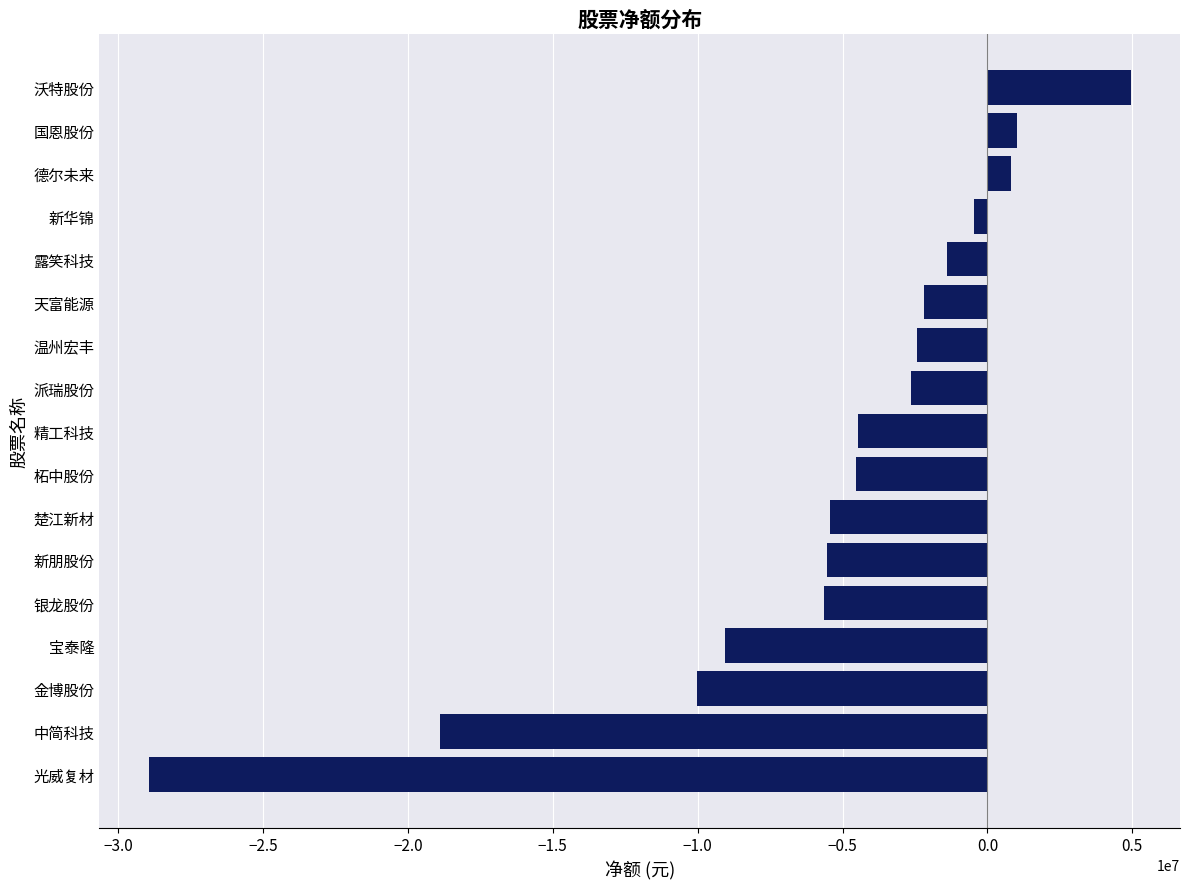

Which label corresponds to the smallest value in the chart?

光威复材